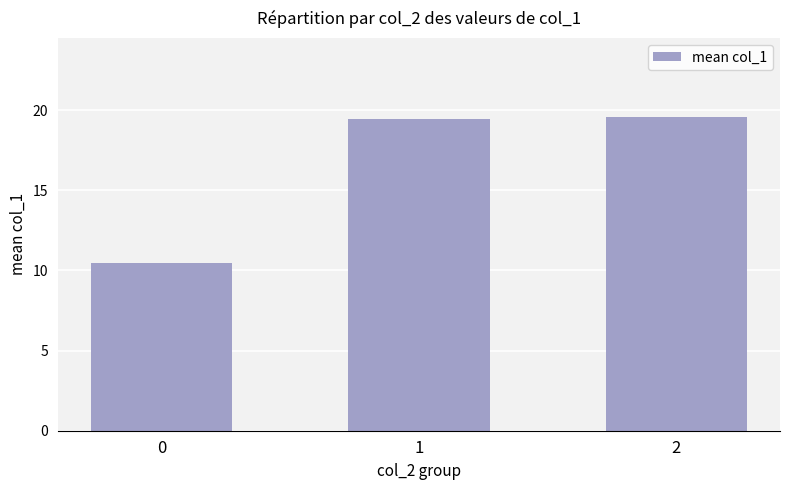

Approximately how many times larger is the value at 1 compared to 2?

1.0